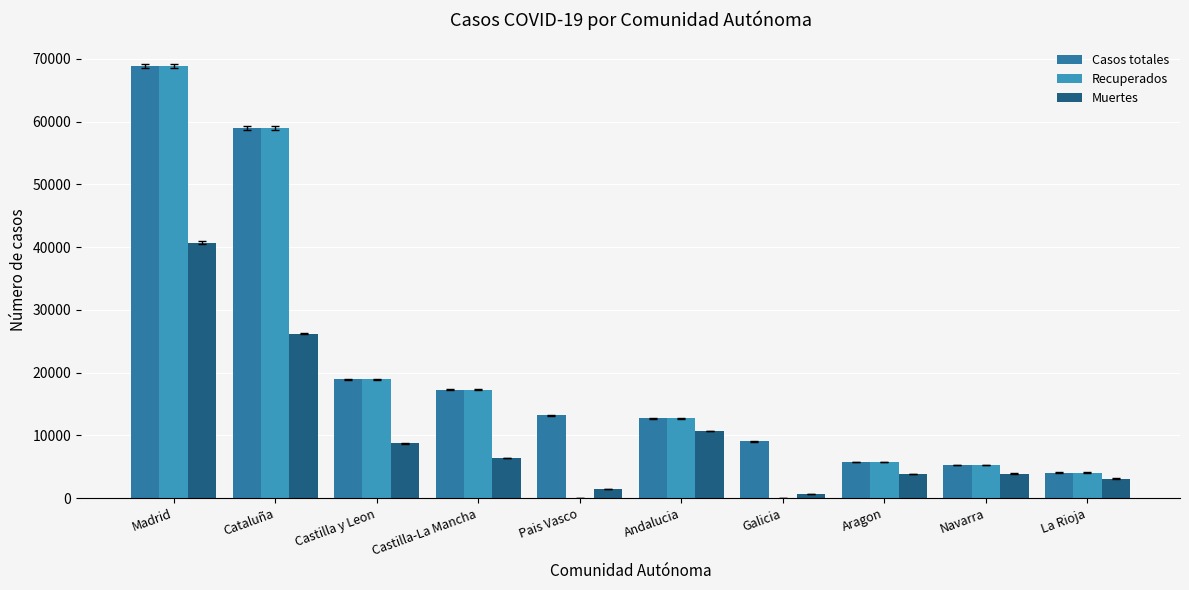

Does the chart contain stacked bars?

No